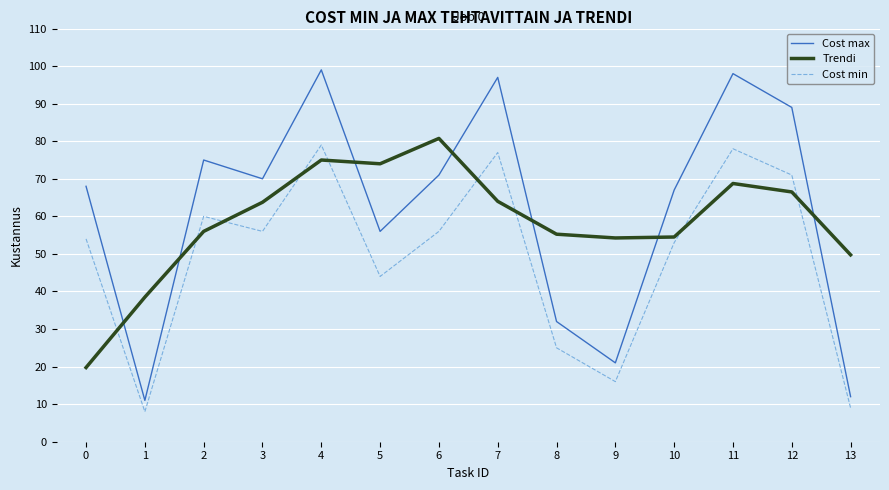

What is the highest value of the Cost max series?

99.0